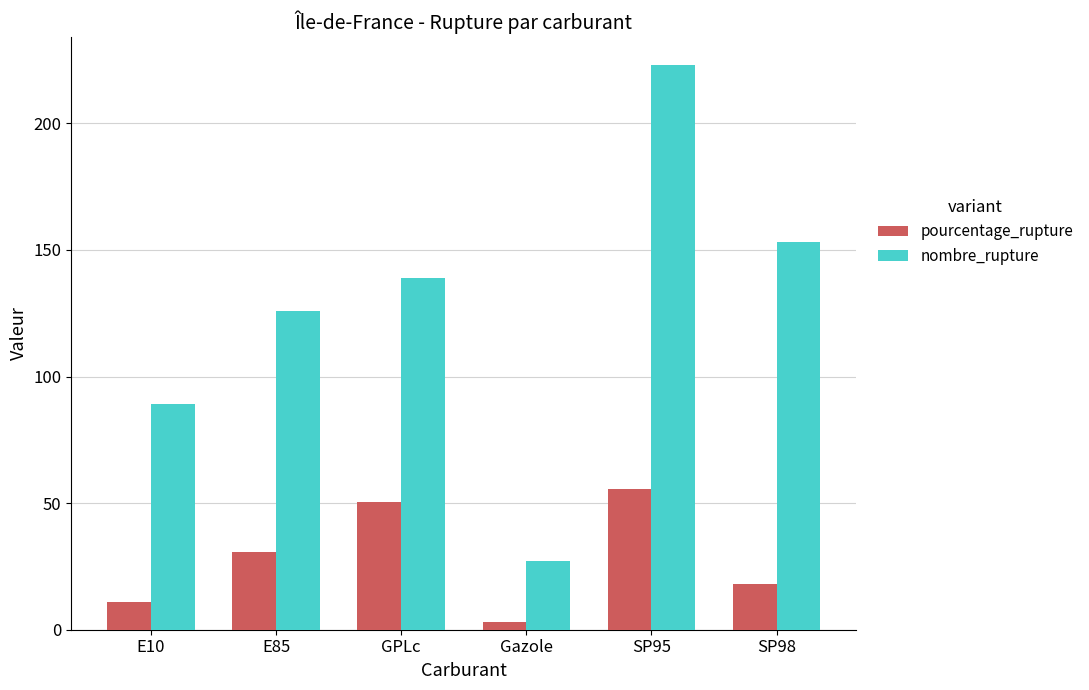

What is the sum of the nombre_rupture values at SP95 and Gazole?

250.0